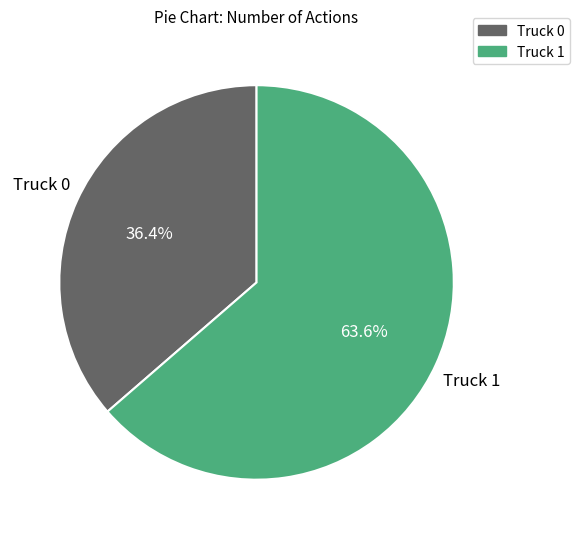

Do Truck 1 and Truck 0 together represent more than half of the pie?

Yes